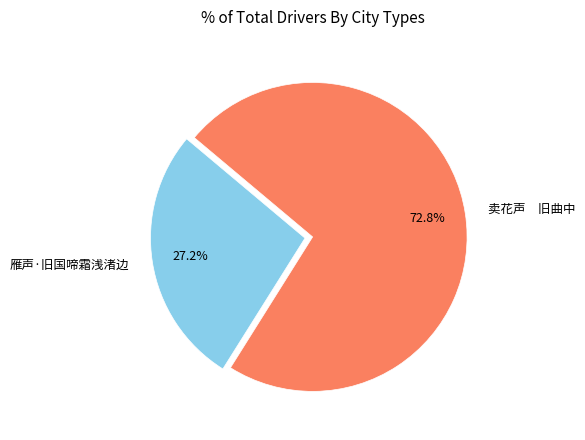

How many slices are in this pie chart?

2